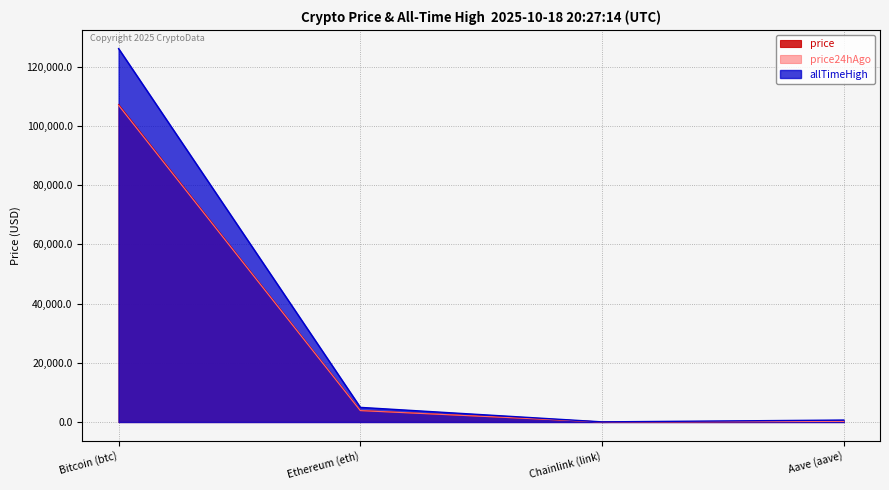

Rank the categories by allTimeHigh value from highest to lowest.

Bitcoin (btc), Ethereum (eth), Aave (aave), Chainlink (link)